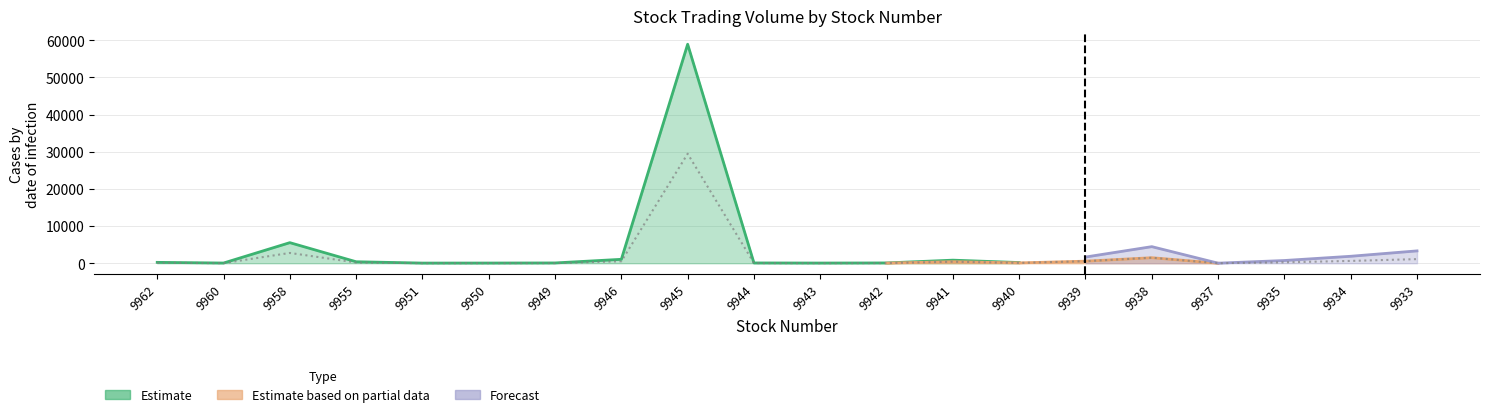

Rank the series at 9933 from lowest to highest value.

Estimate based on partial data, Estimate, Forecast